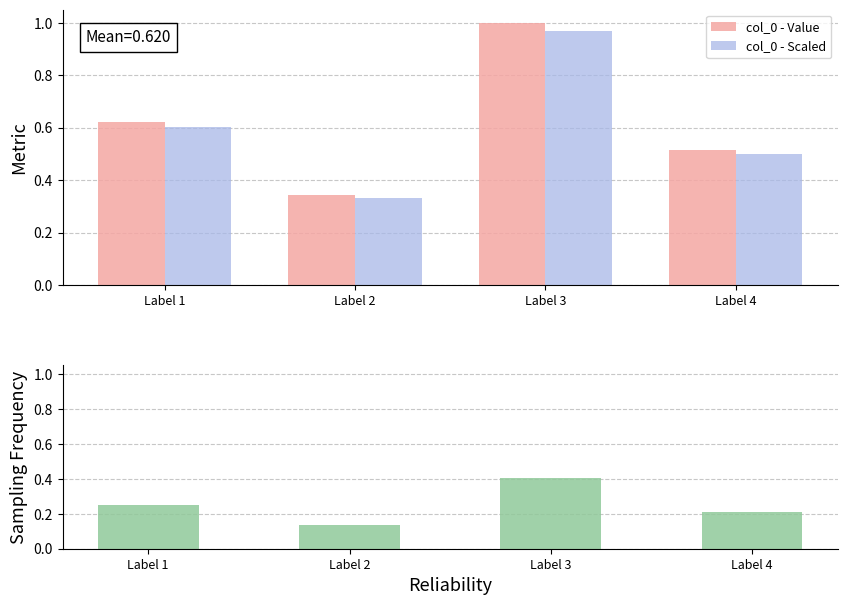

Reading right to left, extract all data points from this chart.

col_0 - Value: 0.5	1.0	0.3	0.6
col_0 - Scaled: 0.5	1.0	0.3	0.6
Sampling Frequency: 0.2	0.4	0.1	0.3